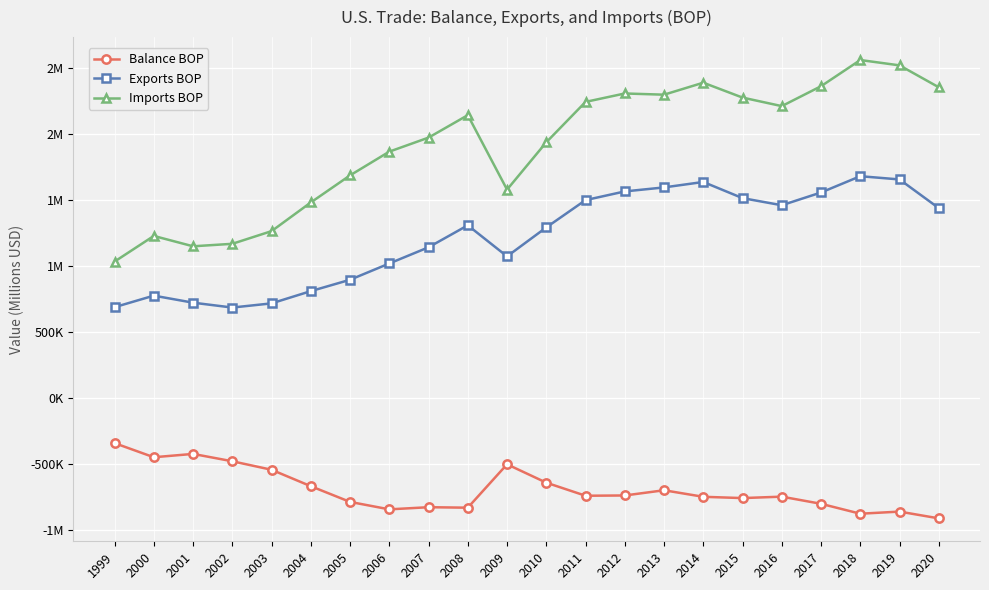

Is this an area chart (filled region under the line)?

No